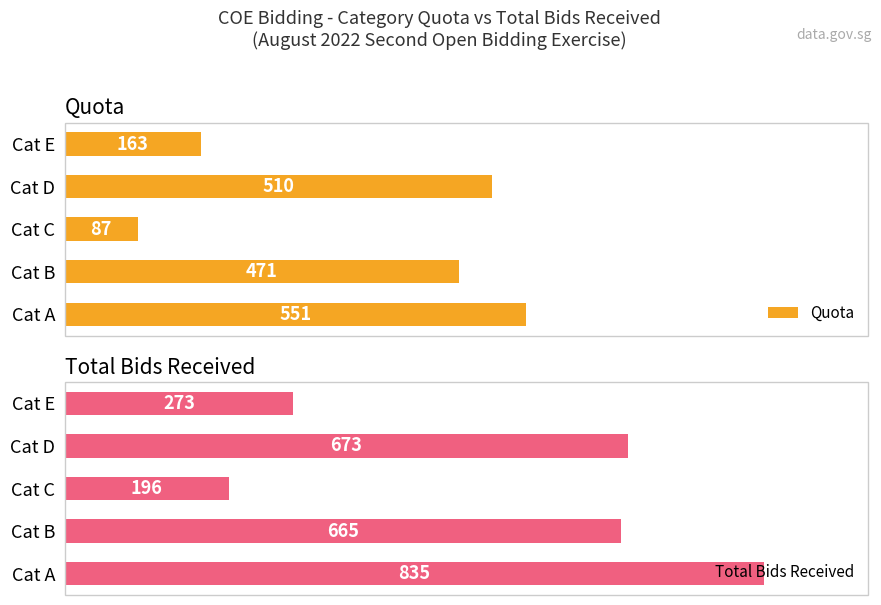

At which label is Total Bids Received closest to 515?

Cat B